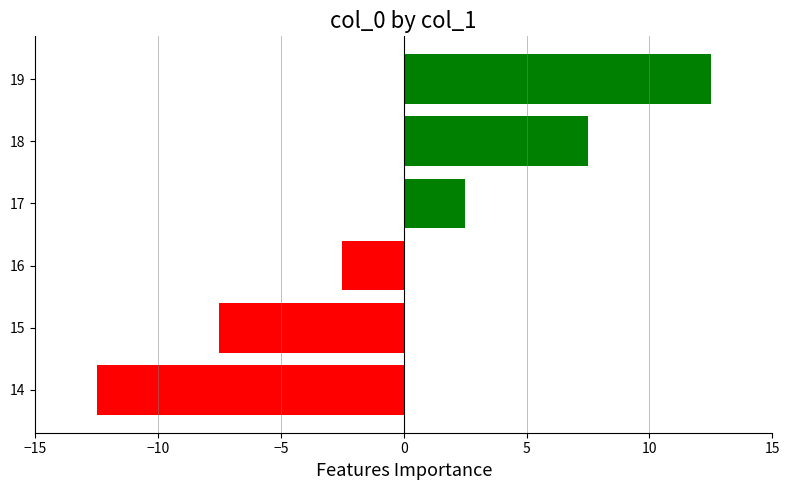

Rank the categories by value from highest to lowest.

19, 18, 17, 16, 15, 14